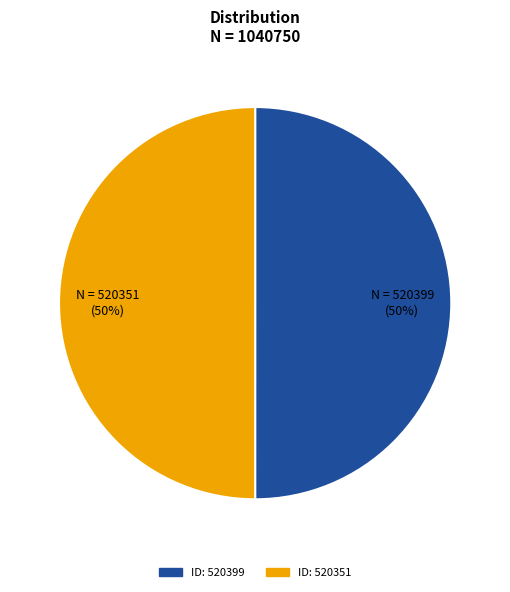

To the nearest percent, what is the average slice percentage?

50%